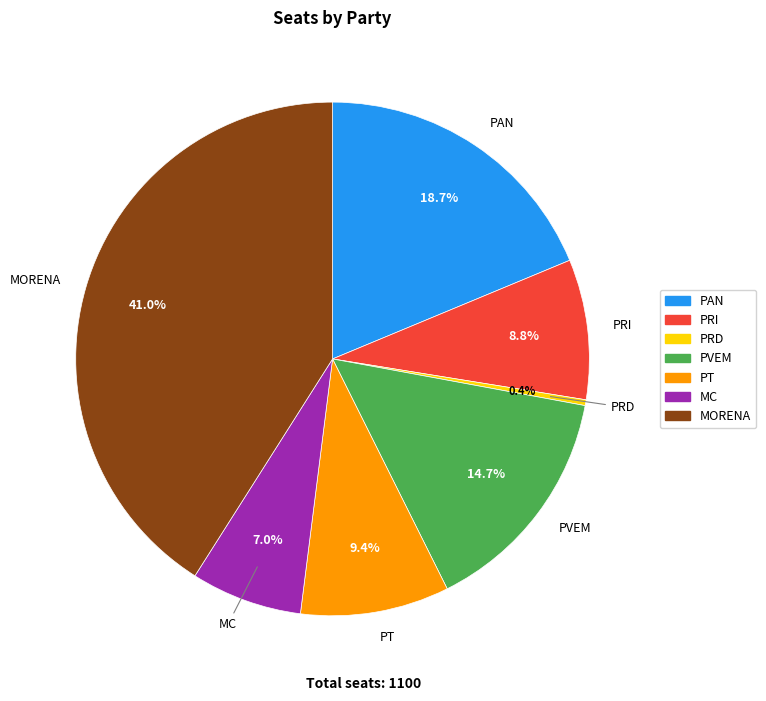

Rank the categories by value from highest to lowest.

MORENA, PAN, PVEM, PT, PRI, MC, PRD